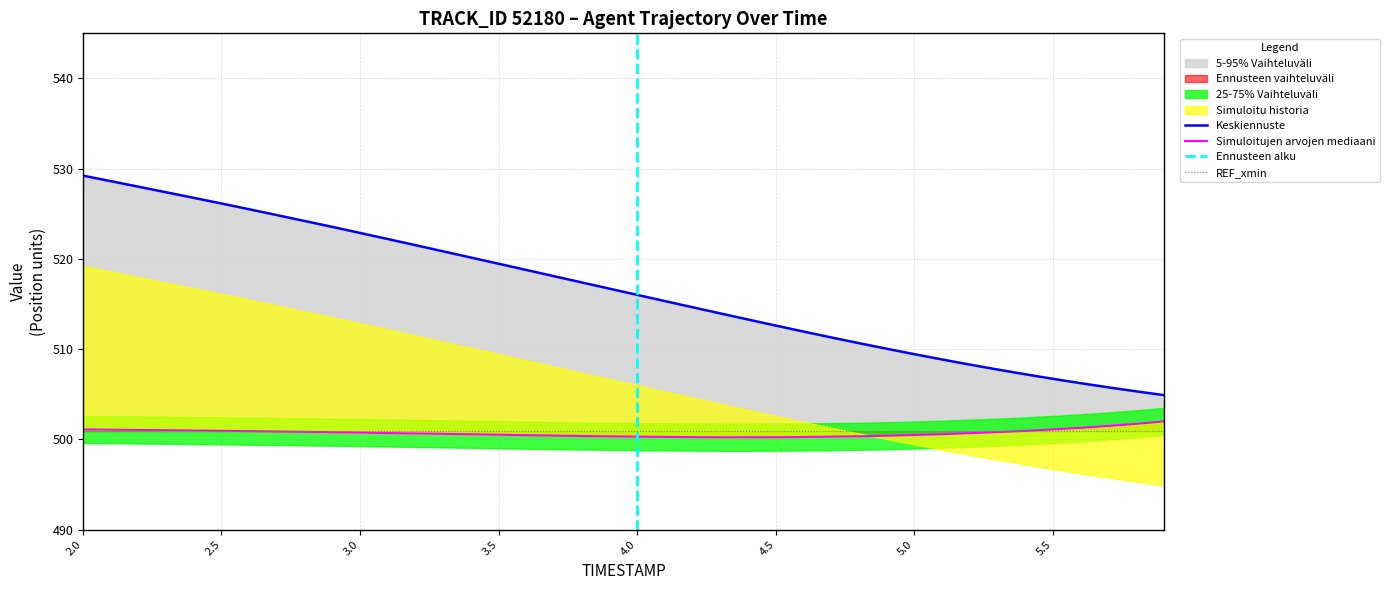

Reading left to right, what are all the values shown in this chart?

X: 529.2	528.6	528.0	527.4	526.8	526.1	525.5	524.9	524.2	523.5	522.9	522.2	521.5	520.8	520.2	519.5	518.8	518.1	517.4	516.7	516.0	515.3	514.6	514.0	513.3	512.6	512.0	511.3	510.7	510.0	509.4	508.9	508.3	507.7	507.2	506.7	506.2	505.8	505.3	504.9
Y: 501.1	501.1	501.0	501.0	501.0	501.0	500.9	500.9	500.8	500.8	500.8	500.7	500.7	500.6	500.6	500.5	500.5	500.4	500.4	500.3	500.3	500.3	500.3	500.2	500.2	500.2	500.3	500.3	500.3	500.4	500.5	500.6	500.7	500.8	501.0	501.1	501.3	501.5	501.7	502.0